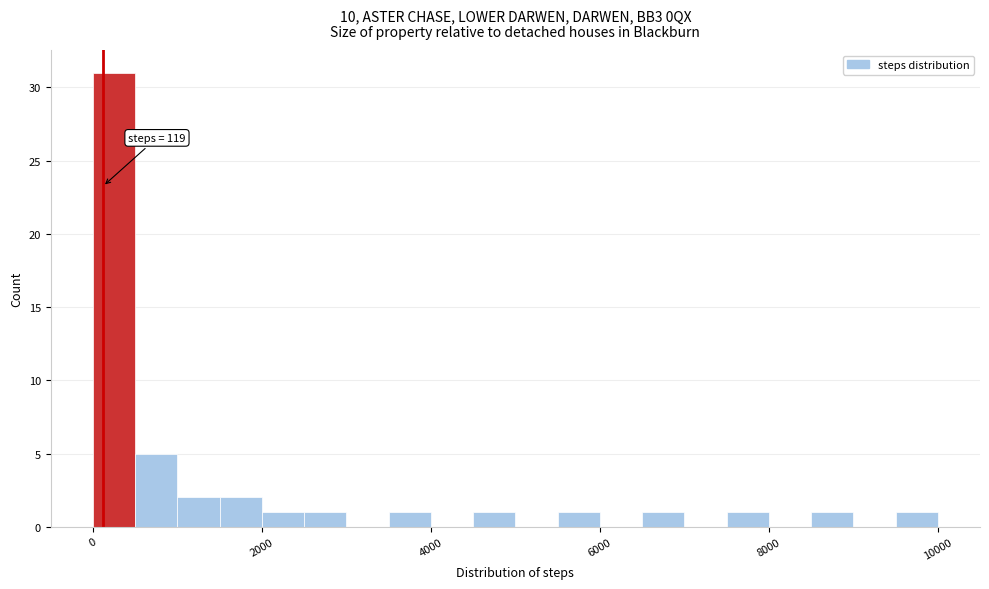

Around what value on the x-axis is the tallest bar? Give the approximate position of its centre, as read against the axis.

200